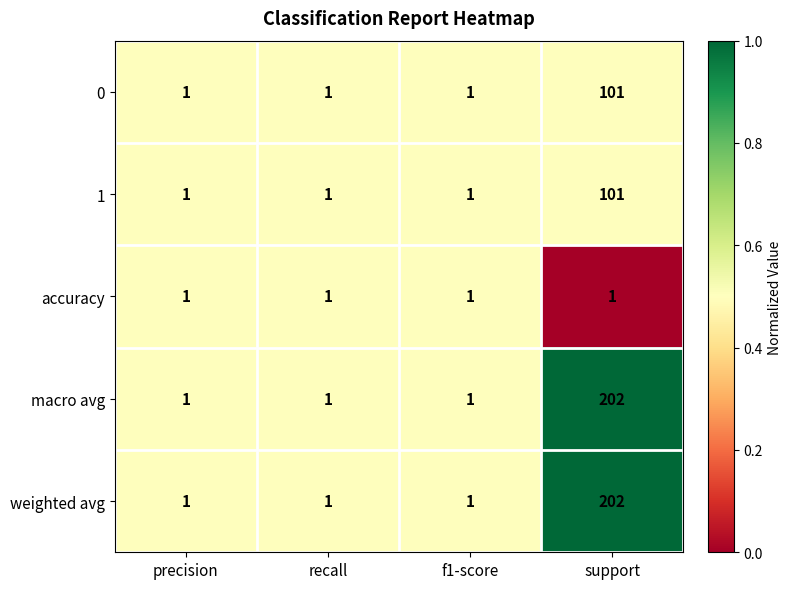

What is the spread (max minus min) of values at support?

201